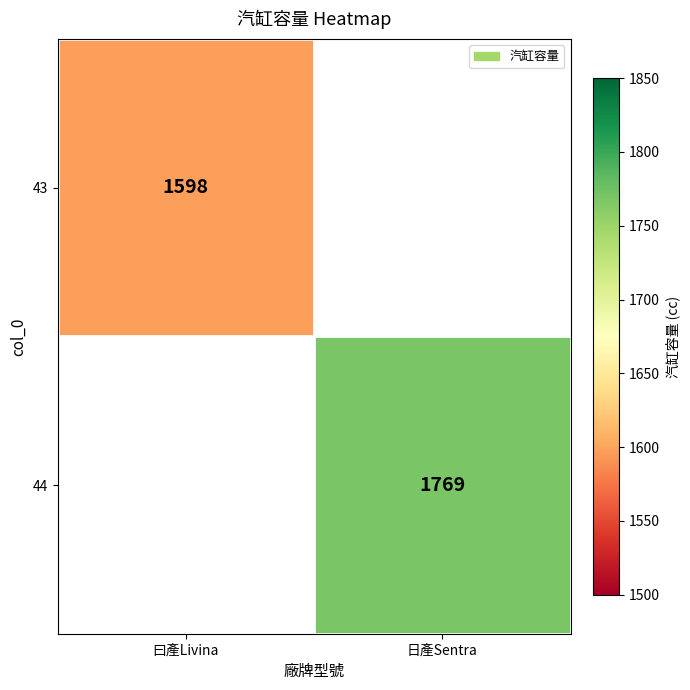

Is it true that 44 equals 1051 at 日產Sentra?

False